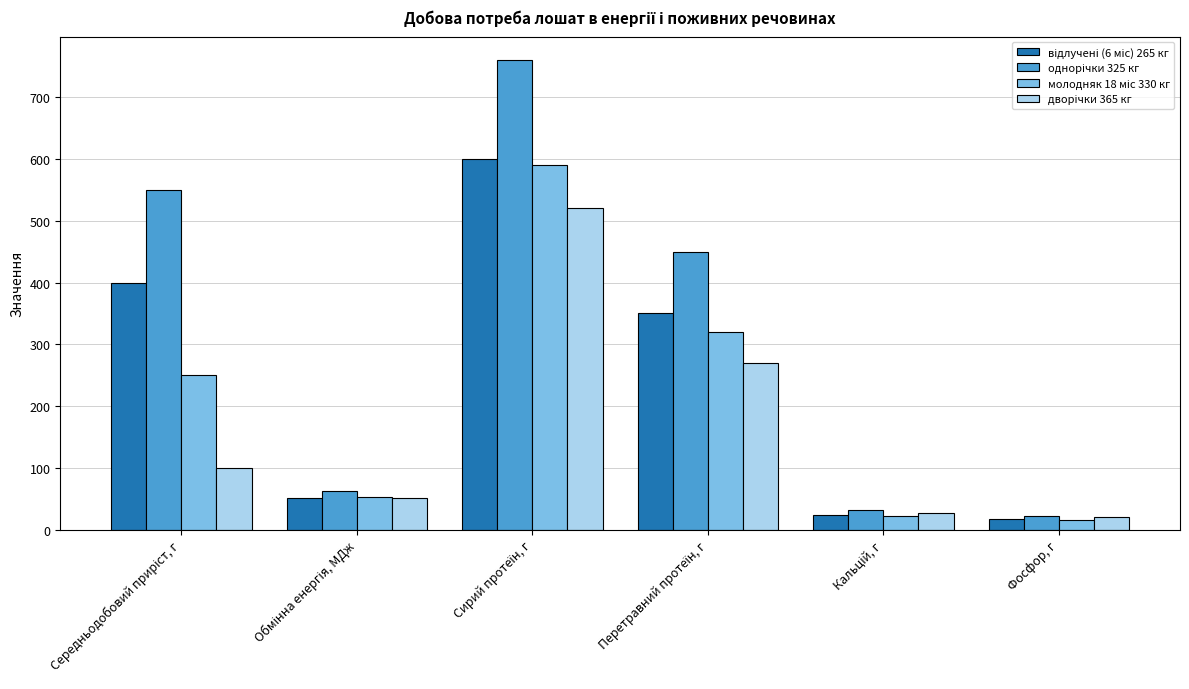

At how many categories does at least one series exceed 569?

1